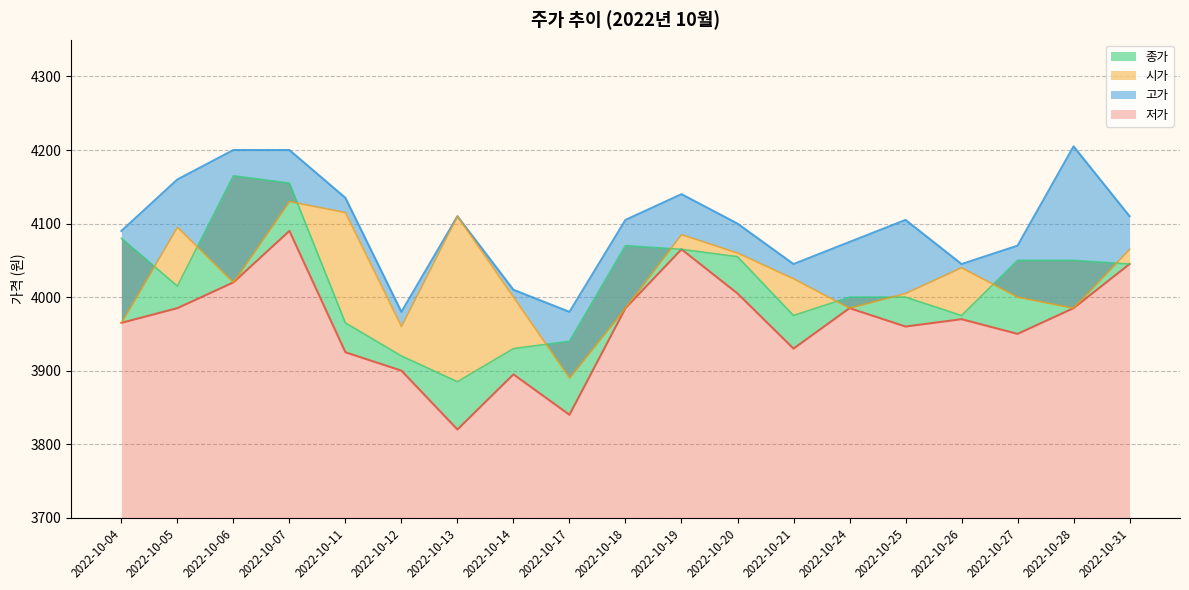

What is the value of the 저가 point at the 14th from the left?

3985